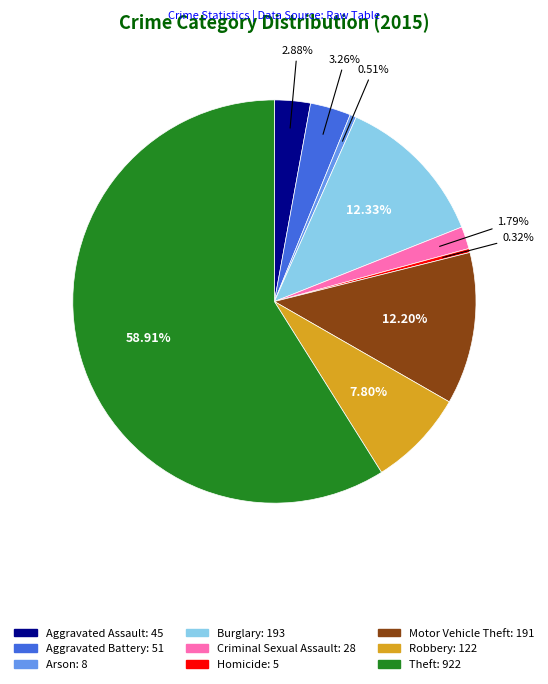

Is it true that Homicide is 0% of the pie?

True